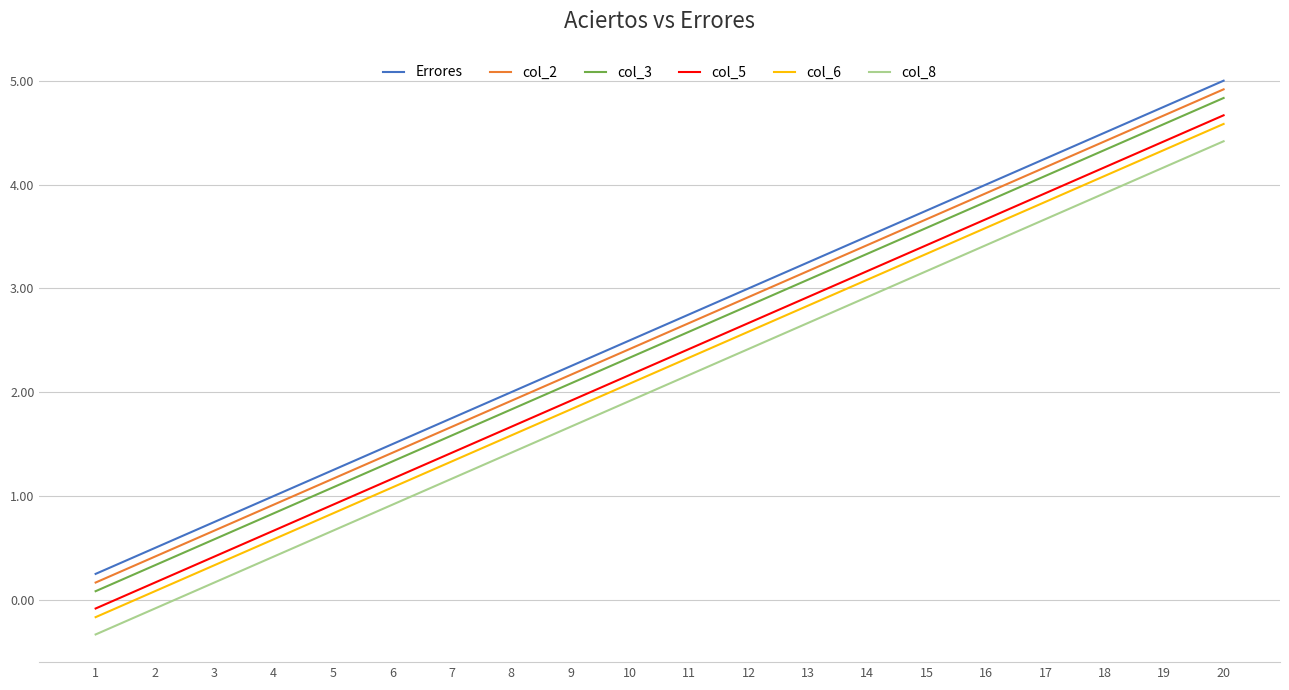

What is the sum of the col_5 values at 12 and 15?

6.1